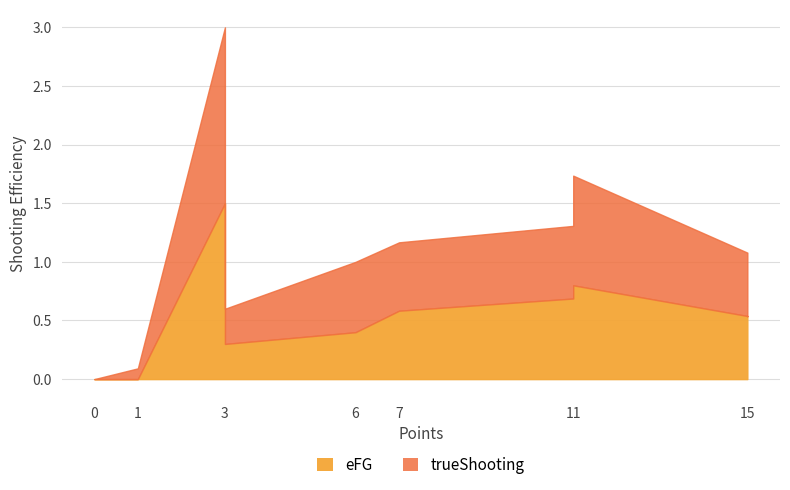

The eFG series shows 0.3 at ev. True or false?

False